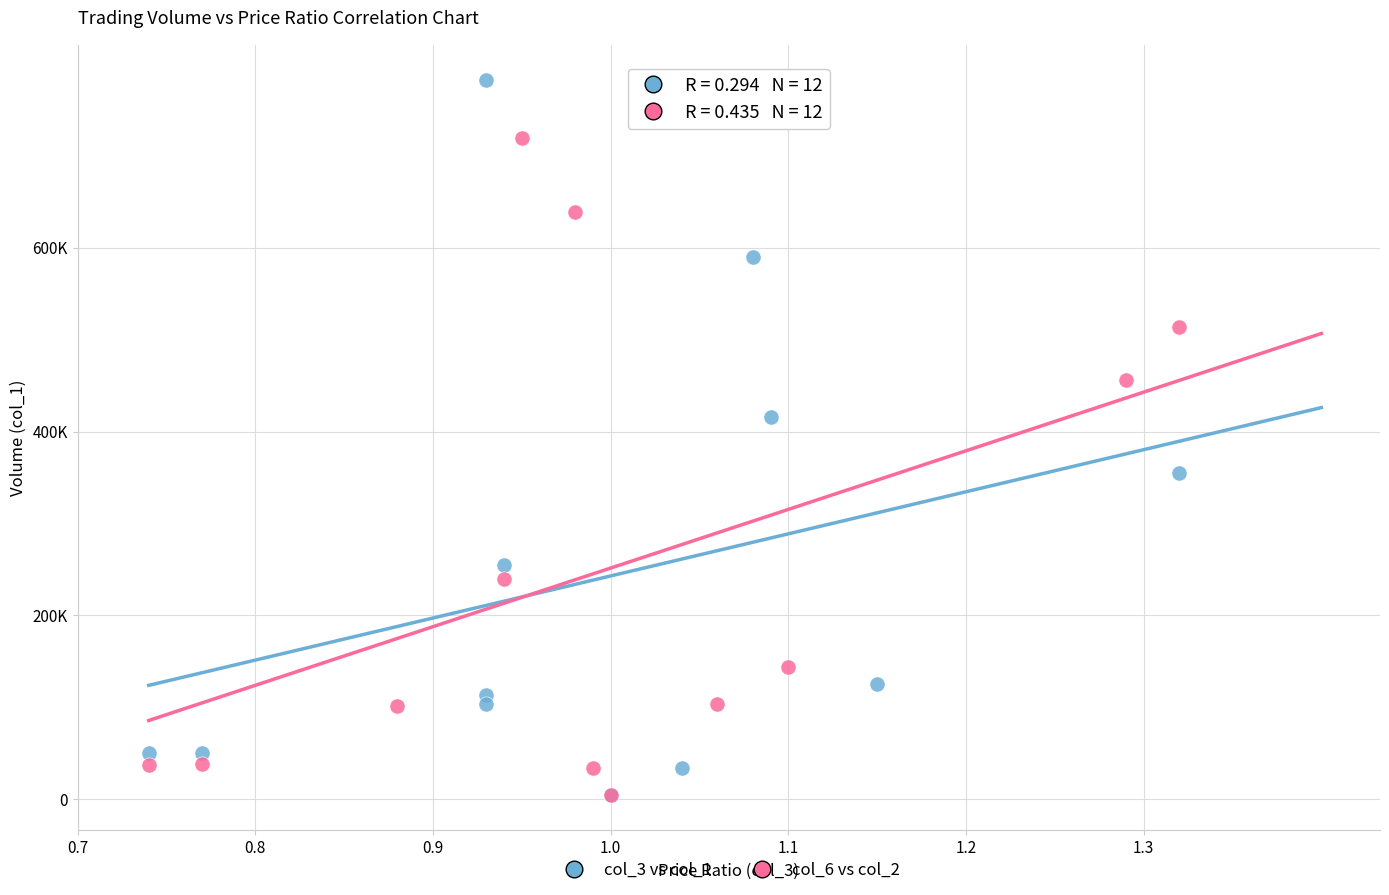

What are all the series names shown in the legend?

col_3 vs col_1, col_6 vs col_2